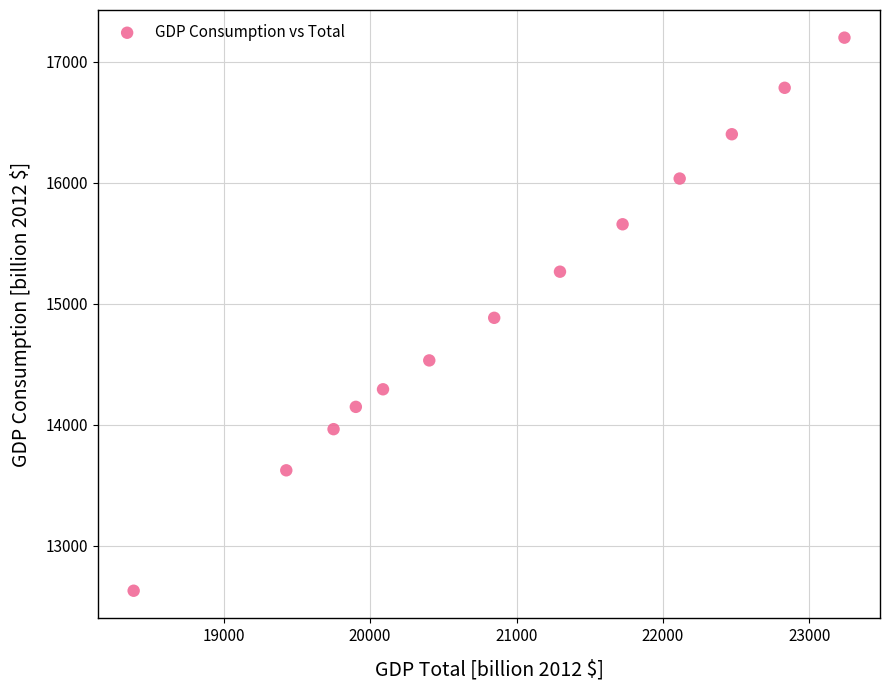

What is the range of X values (max minus min)?

4855.6